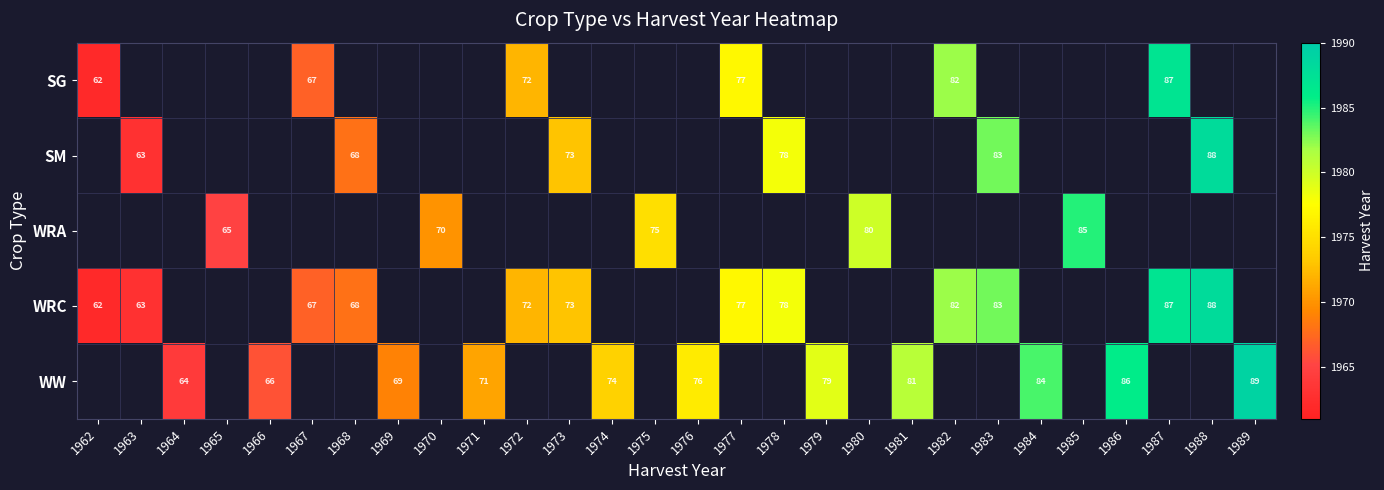

At how many categories does at least one series exceed 1987?

2